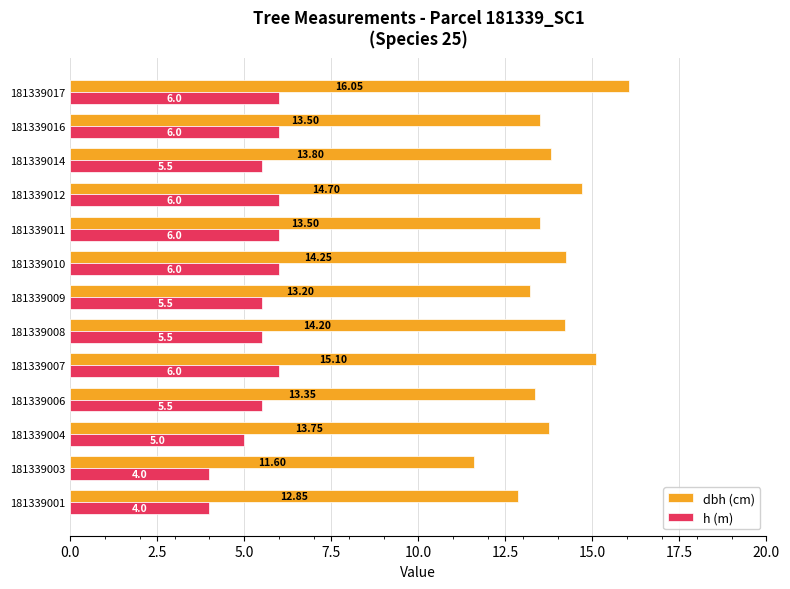

At 181339014, list the series in order from largest to smallest.

dbh (cm), h (m)